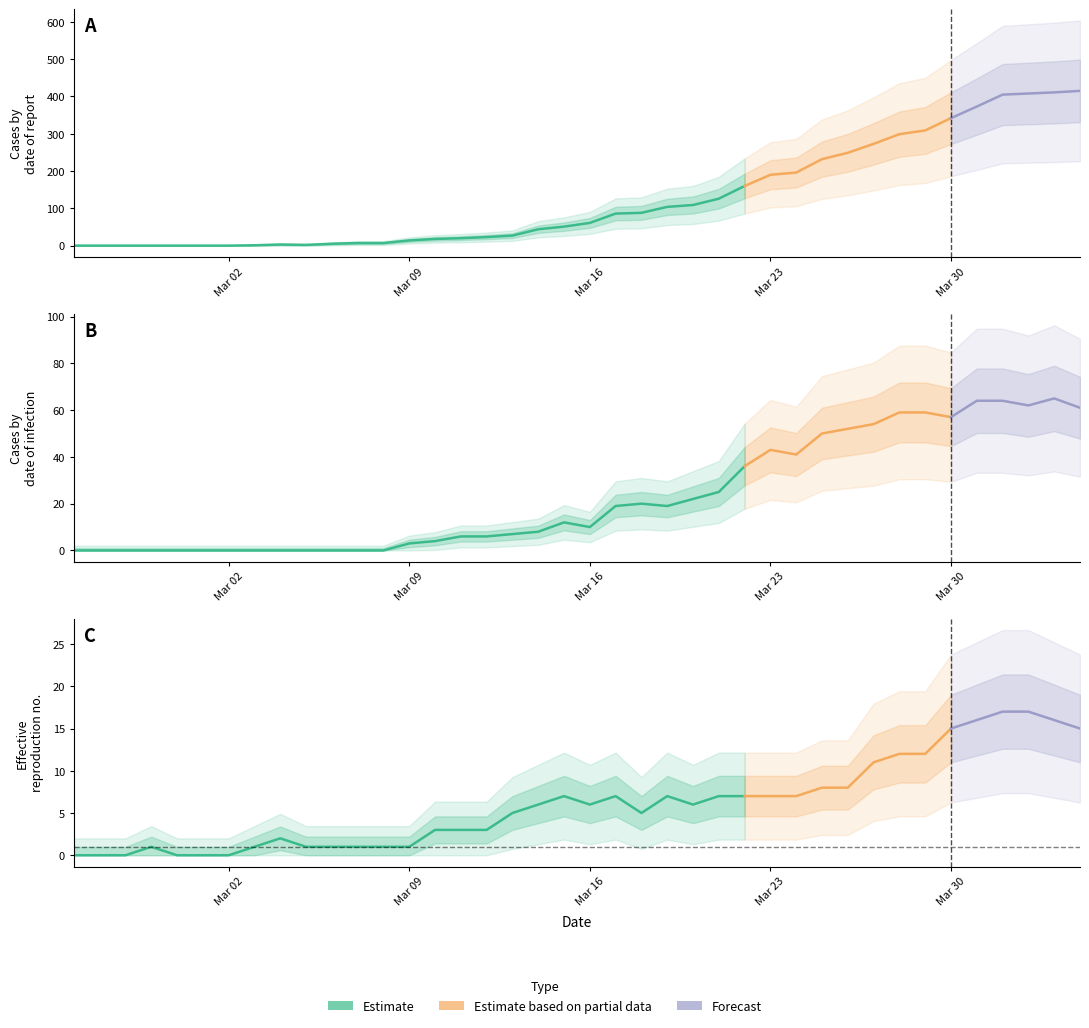

What is the difference between the second highest and minimum values in the CH series?

411